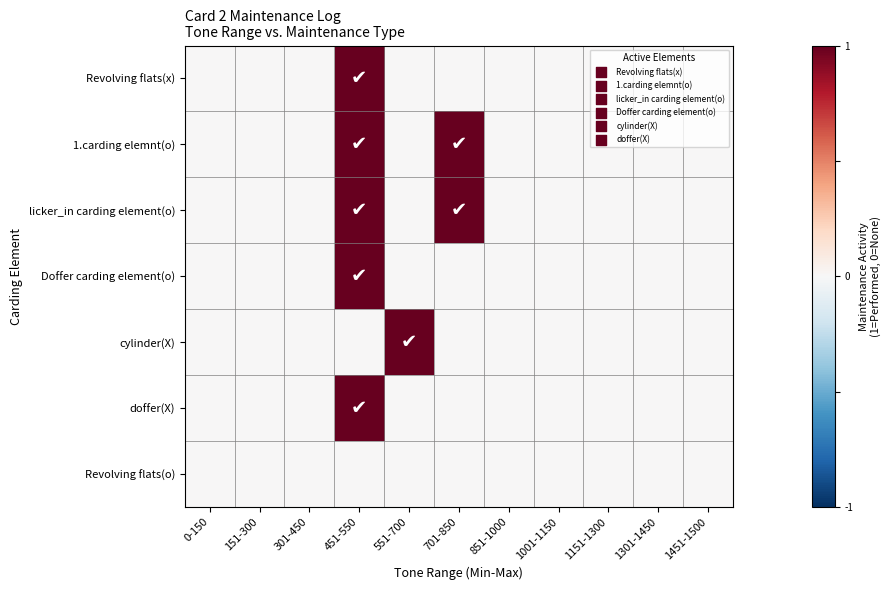

Reading left to right, what are all the values shown in this chart?

Revolving flats(x): 0-150=0	151-300=0	301-450=0	451-550=1	551-700=0	701-850=0	851-1000=0	1001-1150=0	1151-1300=0	1301-1450=0	1451-1500=0
1.carding elemnt(o): 0-150=0	151-300=0	301-450=0	451-550=1	551-700=0	701-850=1	851-1000=0	1001-1150=0	1151-1300=0	1301-1450=0	1451-1500=0
licker_in carding element(o): 0-150=0	151-300=0	301-450=0	451-550=1	551-700=0	701-850=1	851-1000=0	1001-1150=0	1151-1300=0	1301-1450=0	1451-1500=0
Doffer carding element(o): 0-150=0	151-300=0	301-450=0	451-550=1	551-700=0	701-850=0	851-1000=0	1001-1150=0	1151-1300=0	1301-1450=0	1451-1500=0
cylinder(X): 0-150=0	151-300=0	301-450=0	451-550=0	551-700=1	701-850=0	851-1000=0	1001-1150=0	1151-1300=0	1301-1450=0	1451-1500=0
doffer(X): 0-150=0	151-300=0	301-450=0	451-550=1	551-700=0	701-850=0	851-1000=0	1001-1150=0	1151-1300=0	1301-1450=0	1451-1500=0
Revolving flats(o): 0-150=0	151-300=0	301-450=0	451-550=0	551-700=0	701-850=0	851-1000=0	1001-1150=0	1151-1300=0	1301-1450=0	1451-1500=0